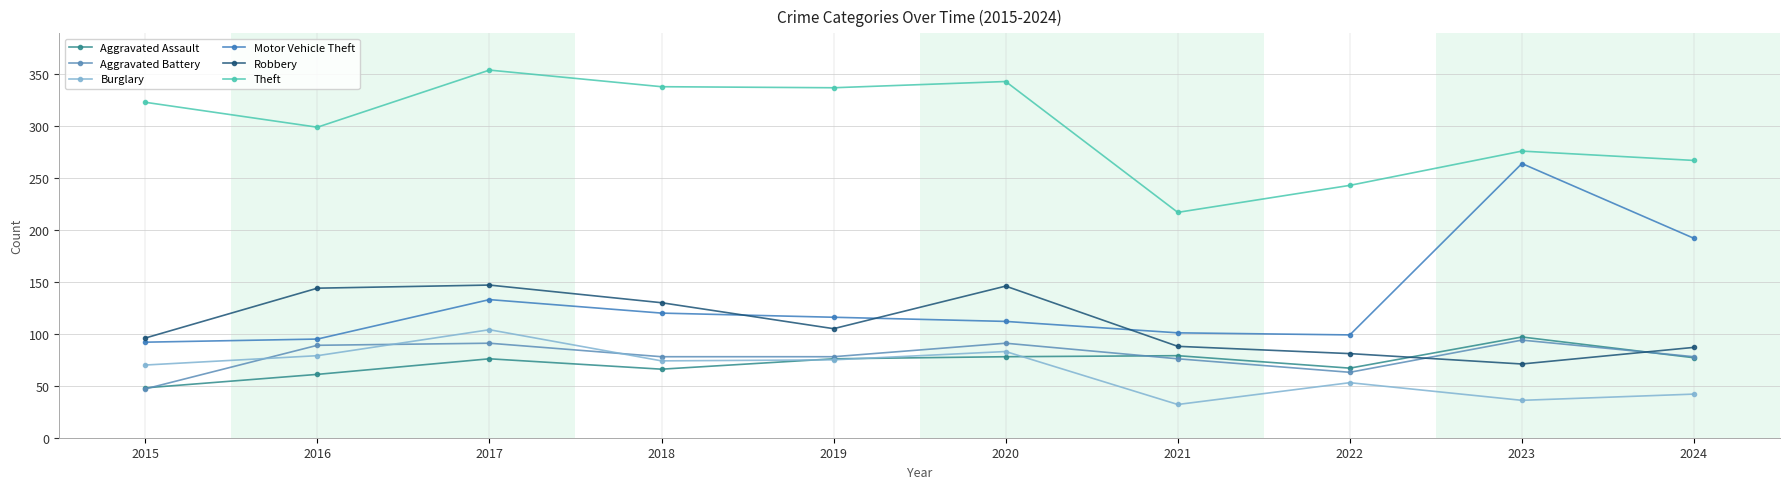

How many data points does each series have?

10